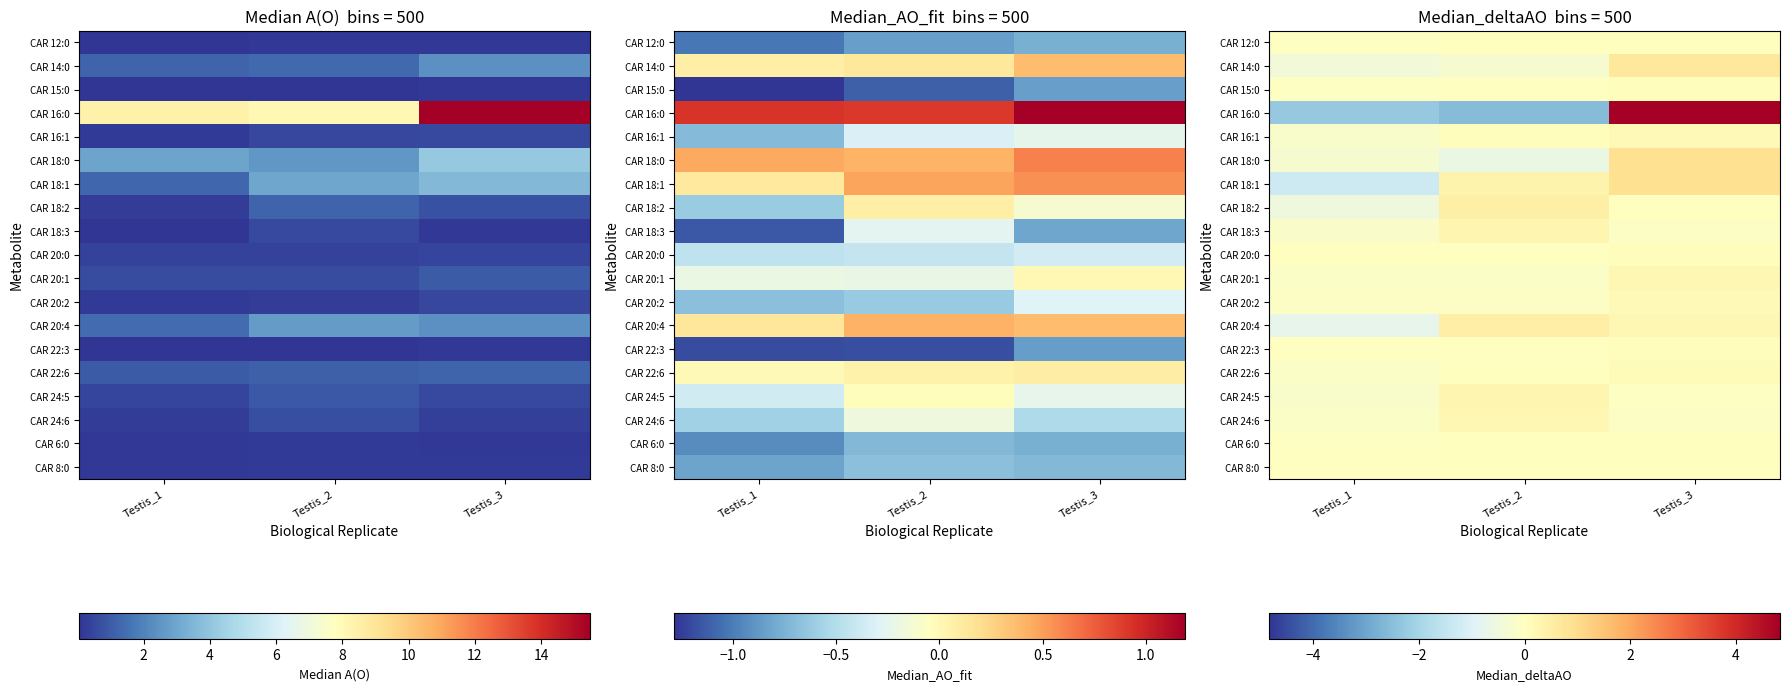

Is the value of CAR 15:0 at Testis_3 greater than the value of CAR 22:6 at Testis_3?

No